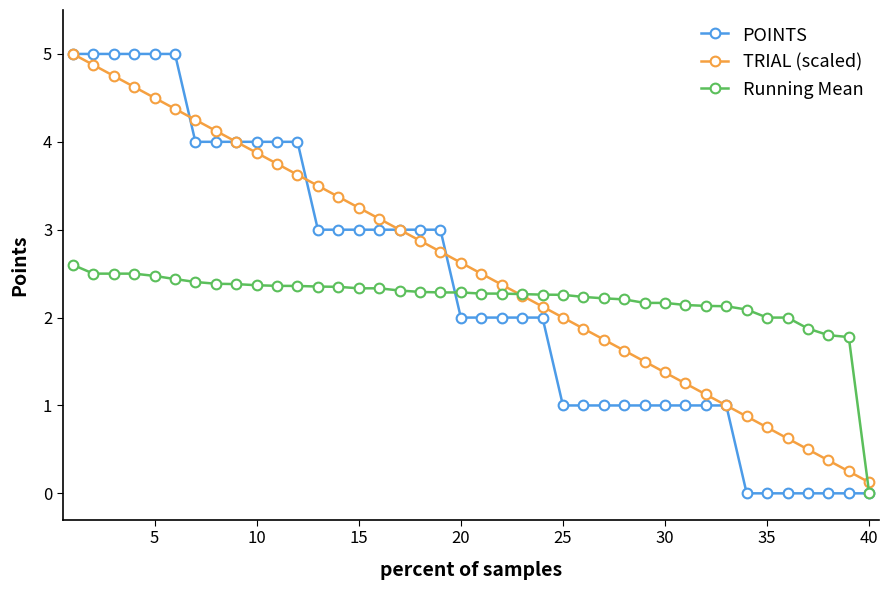

Which series has the widest spread of values?

POINTS